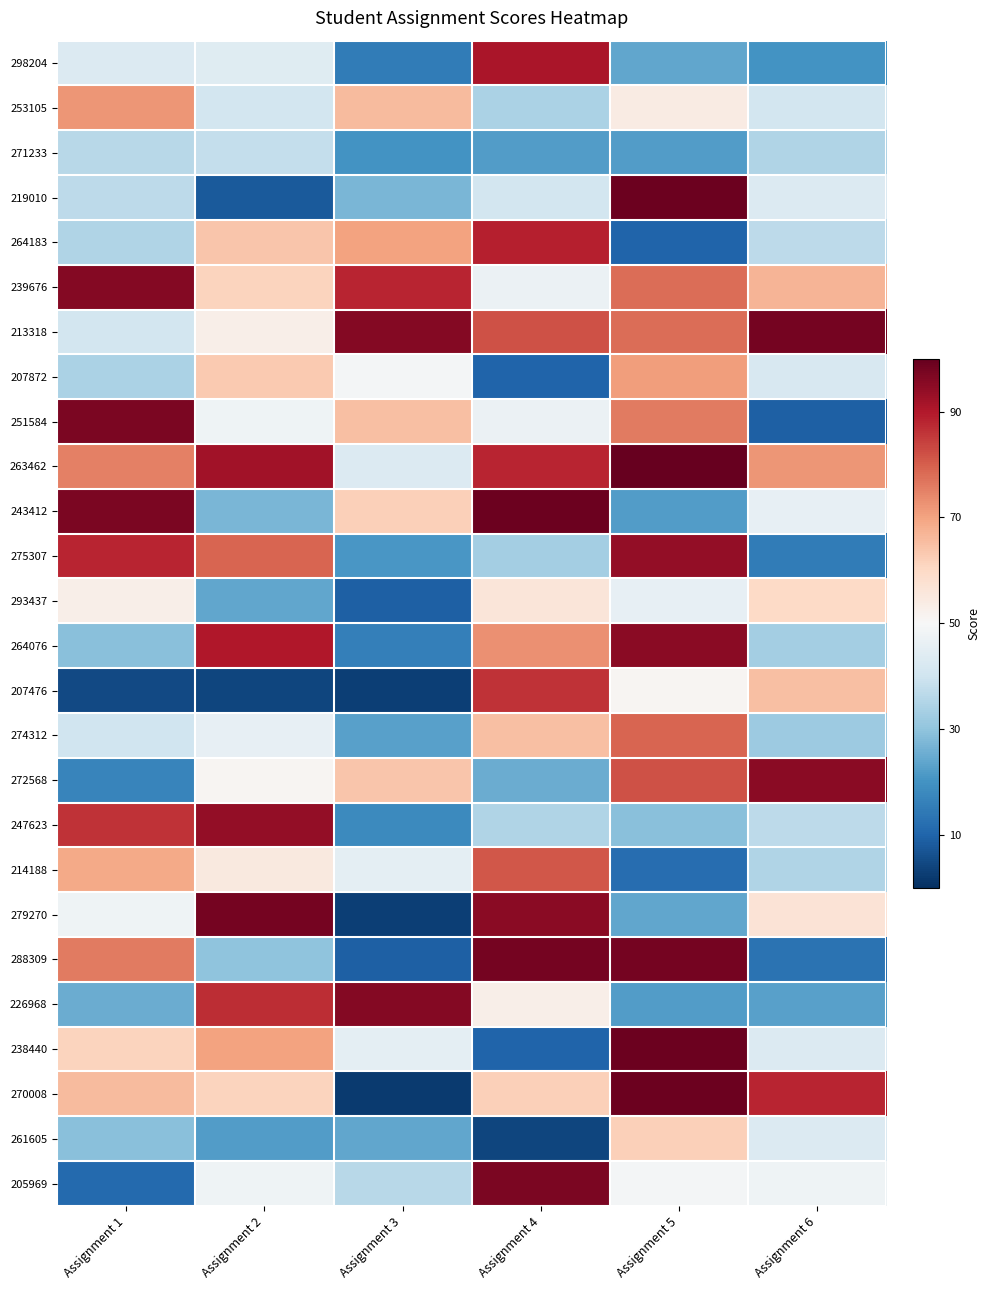

List the series in order of their peak value, highest first.

263462, 219010, 243412, 238440, 270008, 213318, 279270, 288309, 251584, 205969, 239676, 226968, 264076, 272568, 275307, 247623, 298204, 264183, 207476, 214188, 274312, 253105, 207872, 261605, 293437, 271233